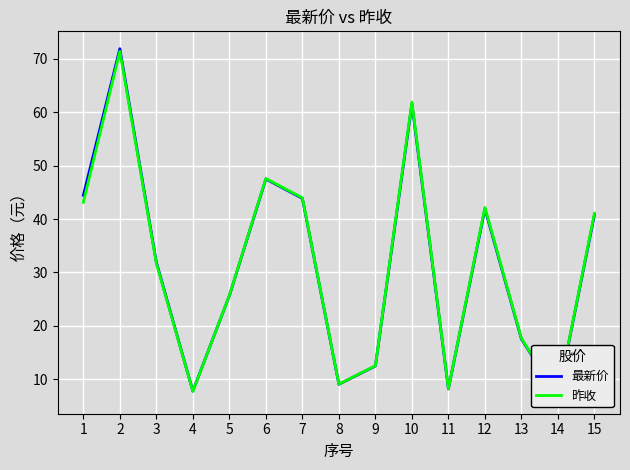

How many lines are shown in the chart?

2